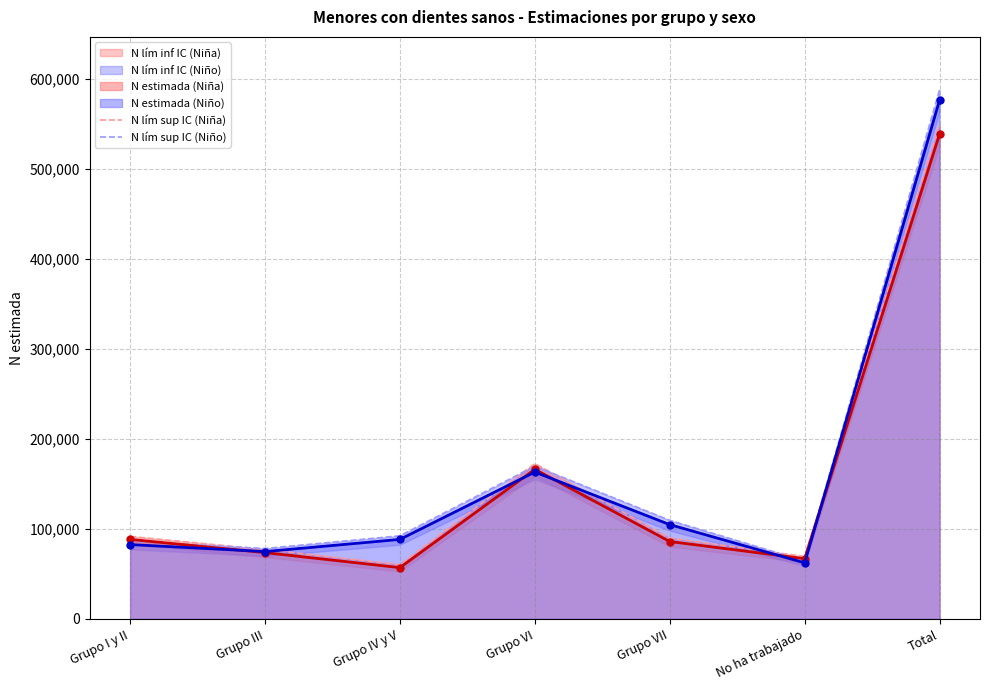

Where is N lím sup IC (Niño) nearest to the value 326186?

Grupo VI